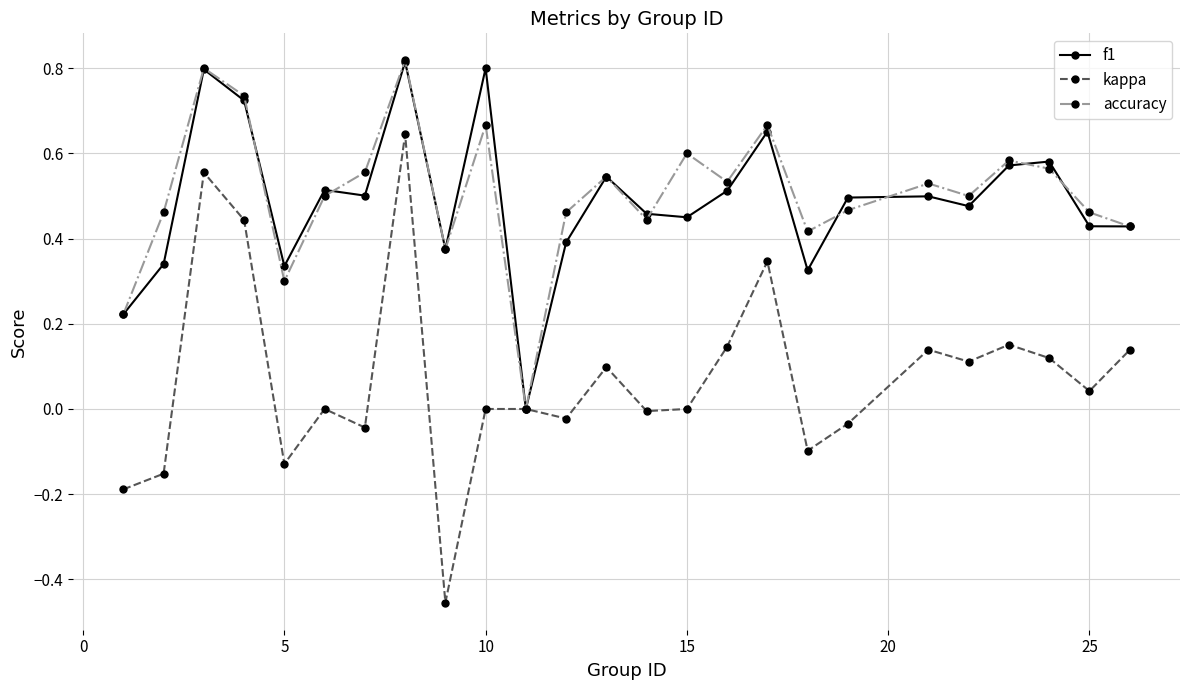

In kappa, how many points are lower than both neighbors (excluding endpoints)?

8